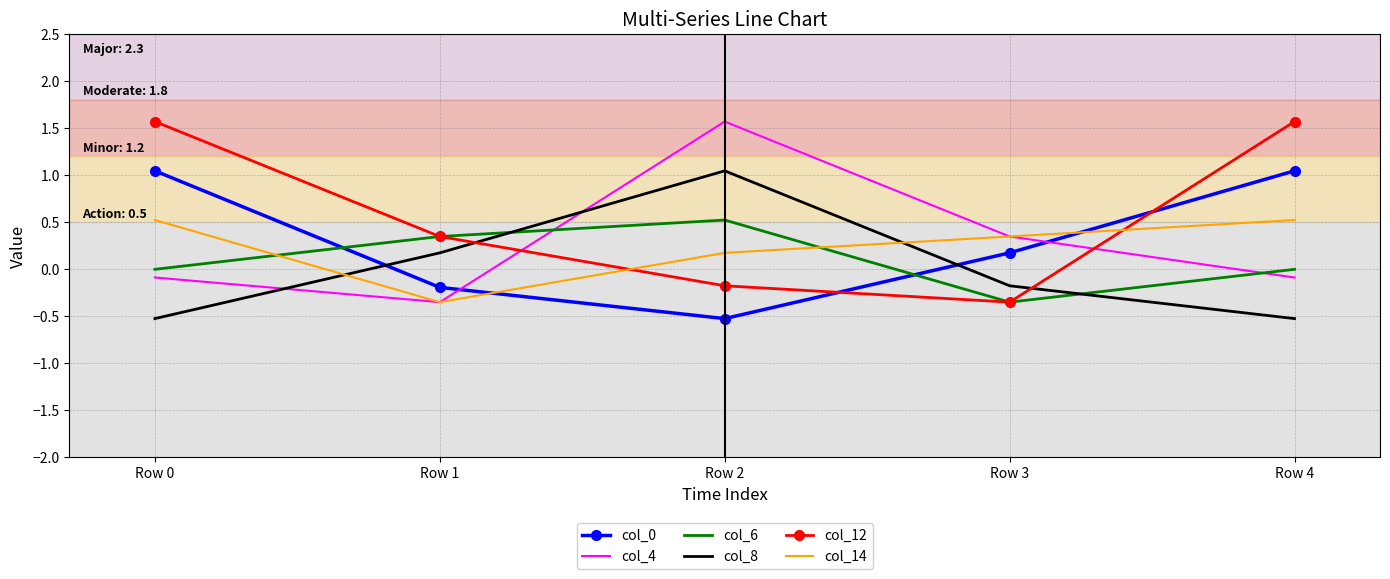

What is the difference between the maximum and minimum values in the col_0 series?

1.6